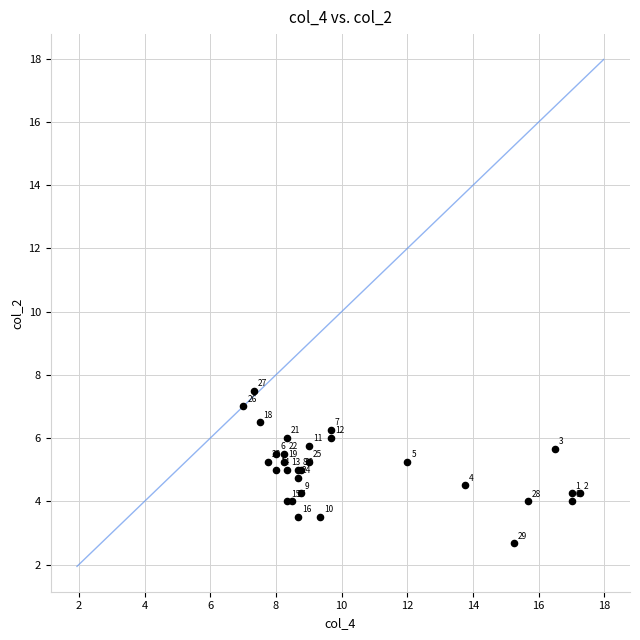

What Y value in the scatter plot is closest to 5?

5.0